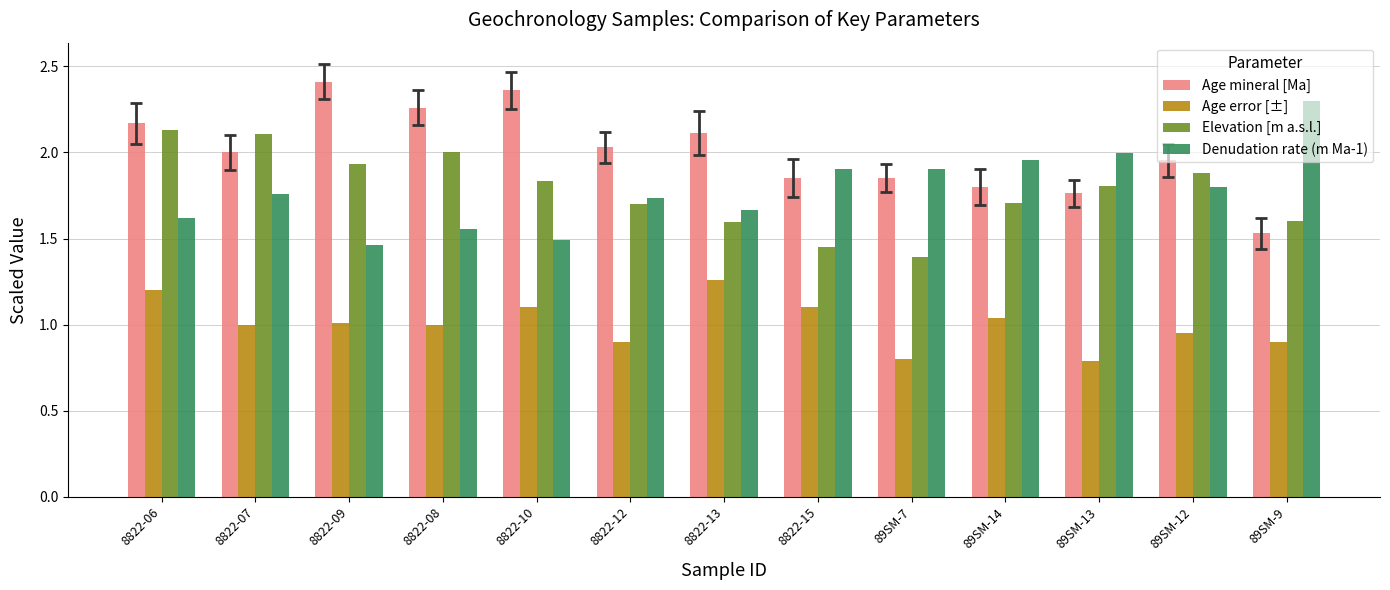

At which label does Age mineral [Ma] reach its peak?

8822-09